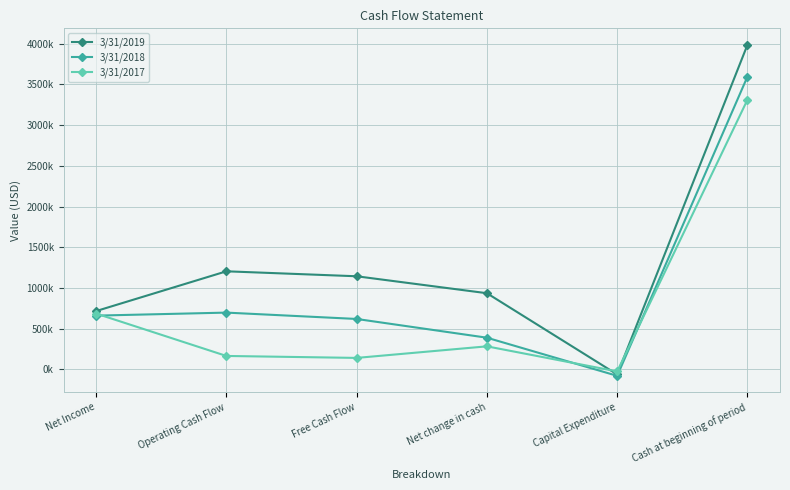

What is the difference between the highest and lowest values at Net Income?

56000